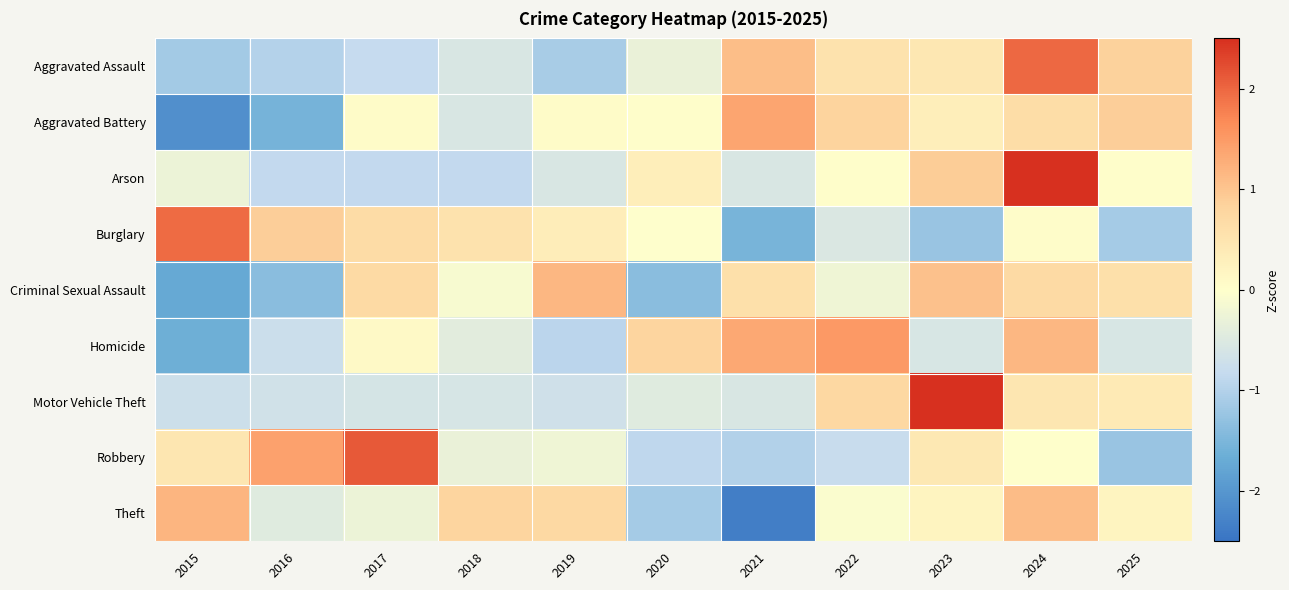

What is the total value across all series at 2018?

-2.0